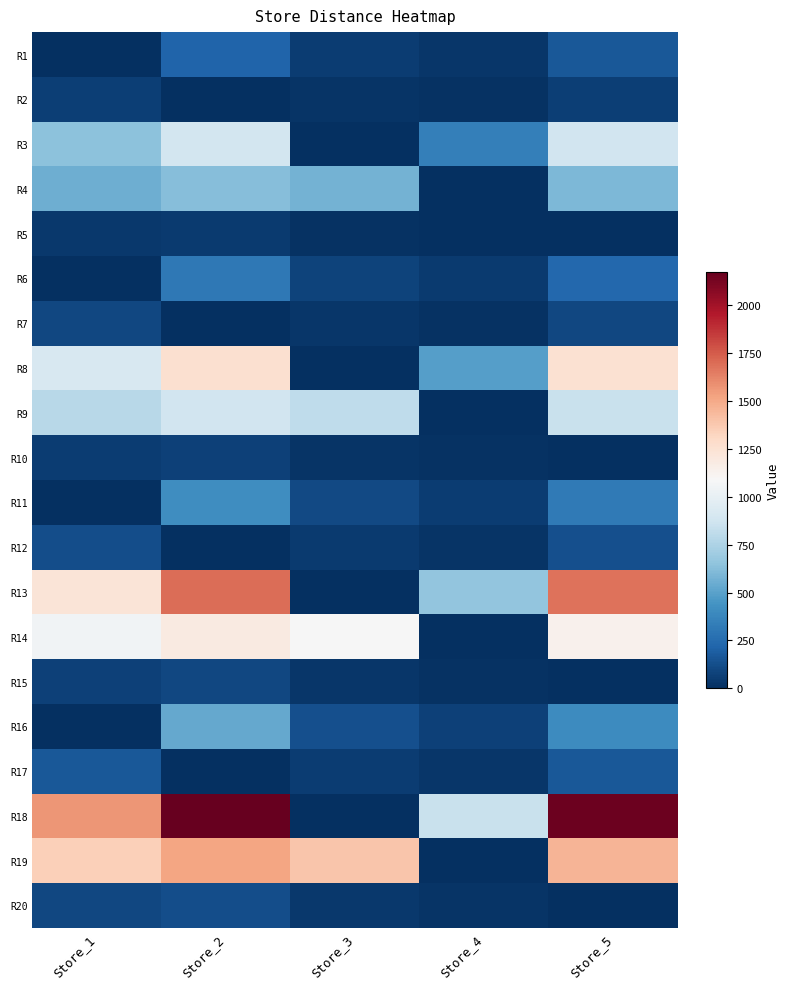

Between Store_2 and Store_1, which is larger?

Store_2